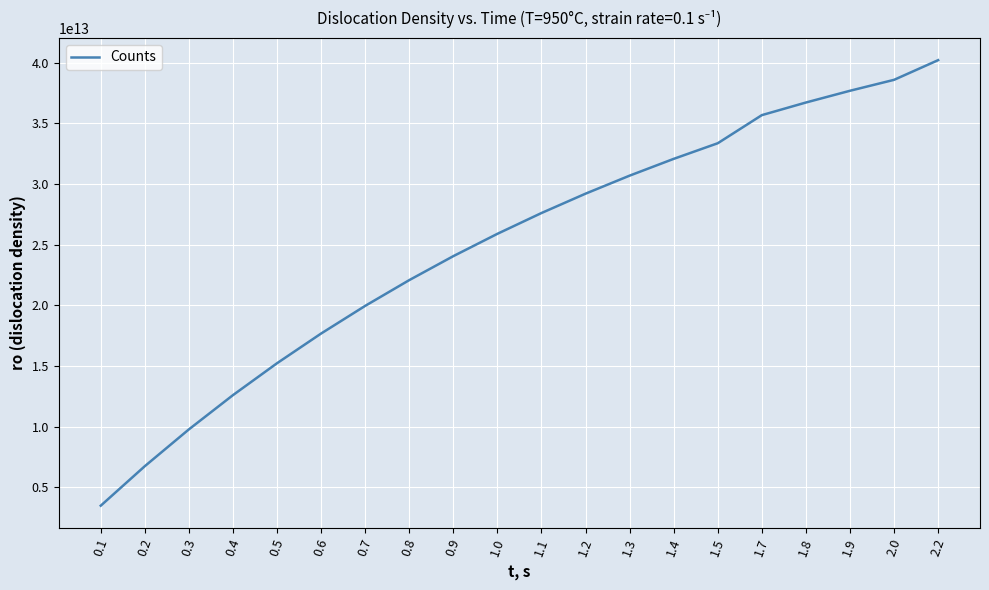

Which has a higher value, 0.8 or 1.7?

1.7